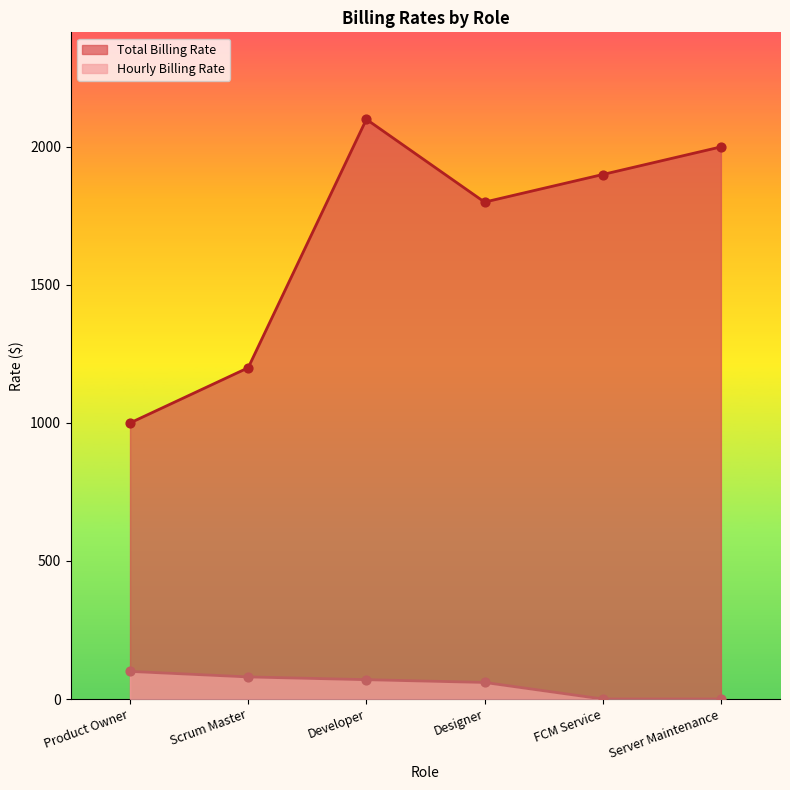

At how many categories does at least one series exceed 575?

6